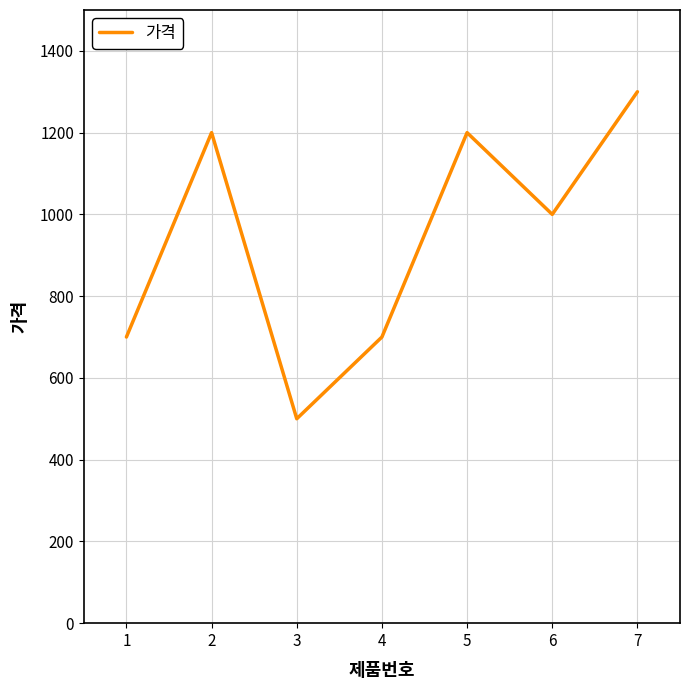

What value does the data have at 2, to the nearest 100?

1200